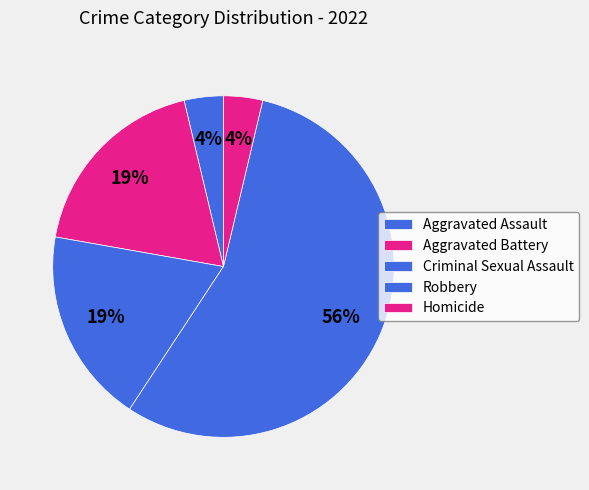

Which slice is the smallest?

Aggravated Assault